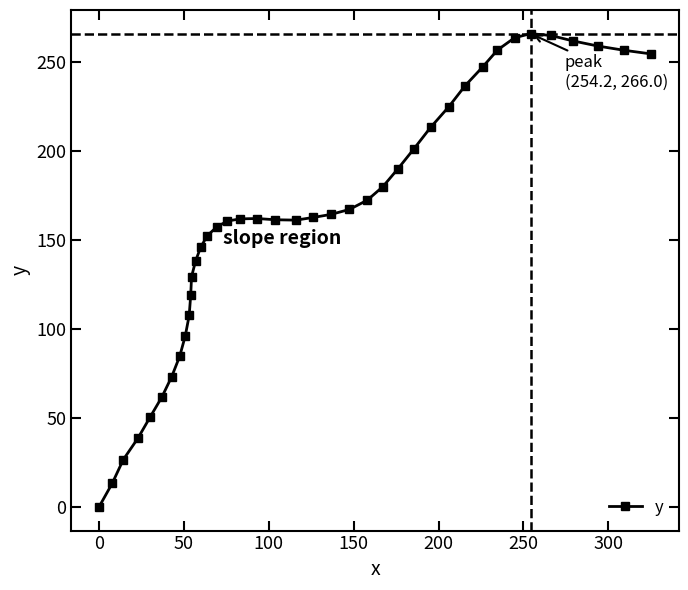

What is the difference between the maximum and second lowest values?

252.7